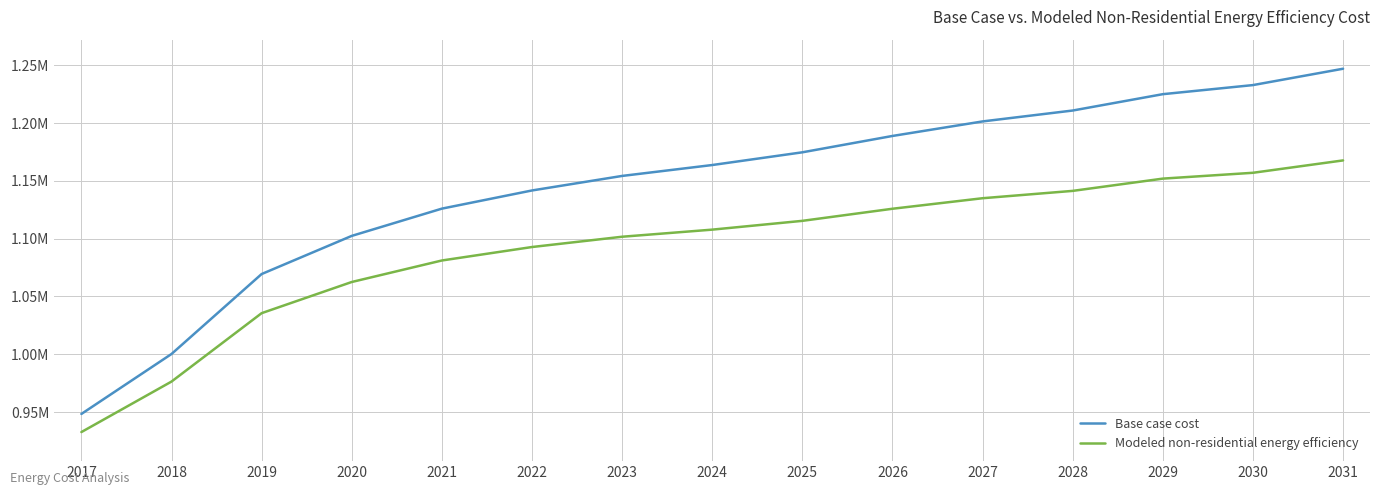

Is it true that Base case cost equals 1141652.3 at 2022?

True